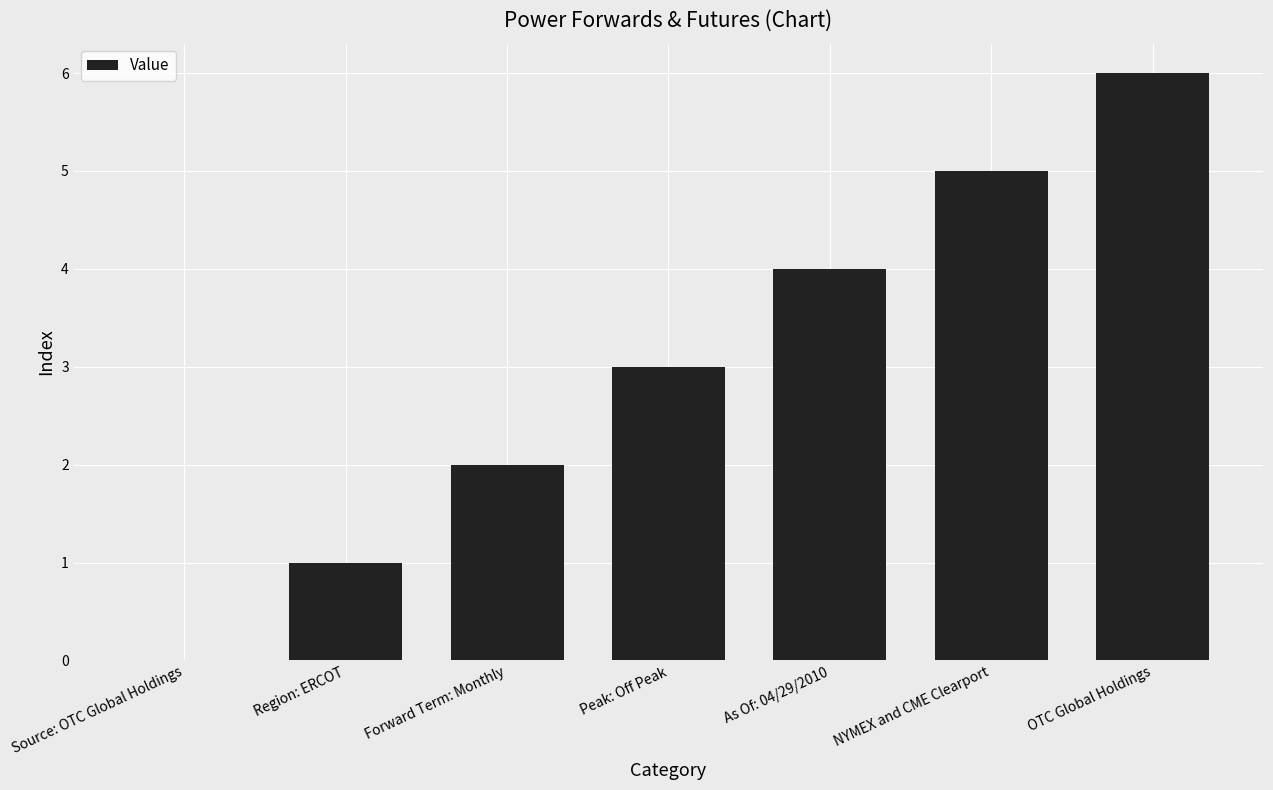

Reading right to left, transcribe all the data shown in this chart.

6	5	4	3	2	1	0